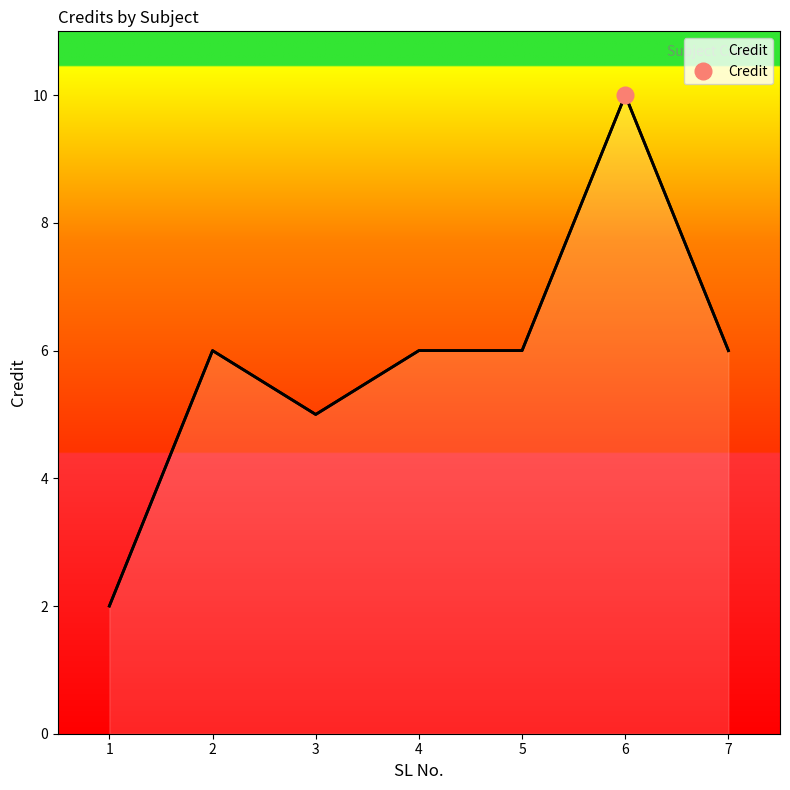

Reading right to left, extract all data points from this chart.

7=6	6=10	5=6	4=6	3=5	2=6	1=2